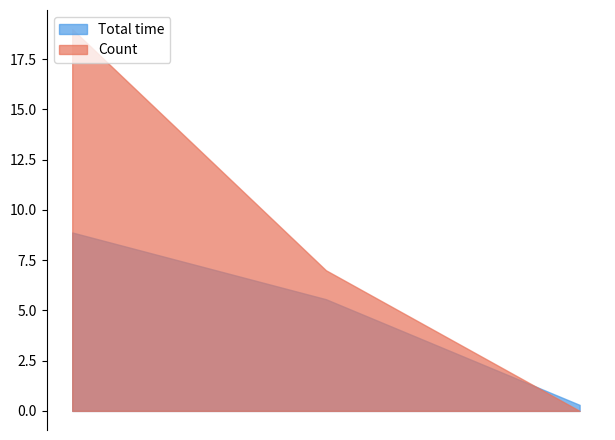

What is the average value of the Total time series?

4.9